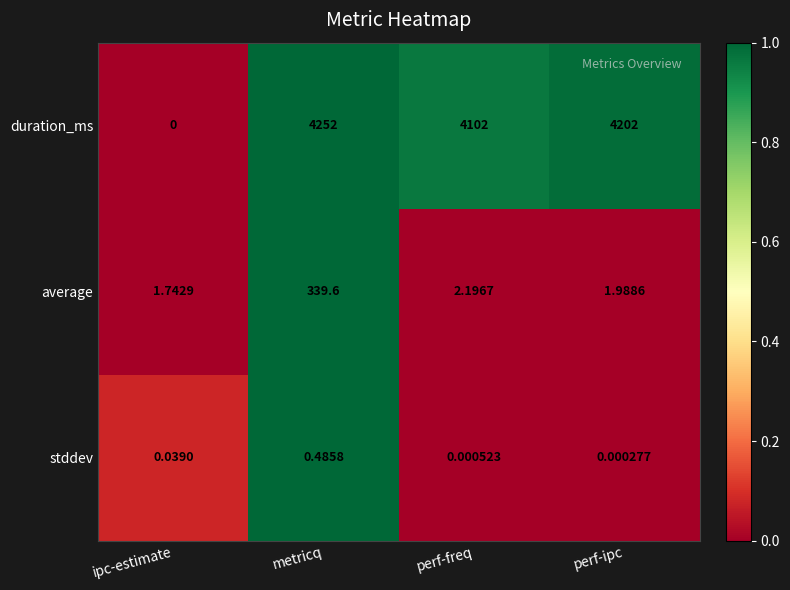

Which series changed the most between ipc-estimate and perf-freq?

duration_ms